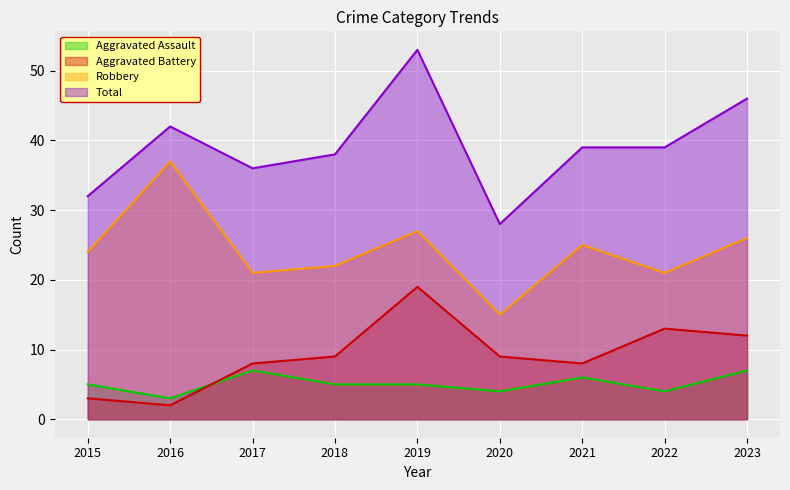

True or false: Robbery has more than 2 interior local peaks.

True